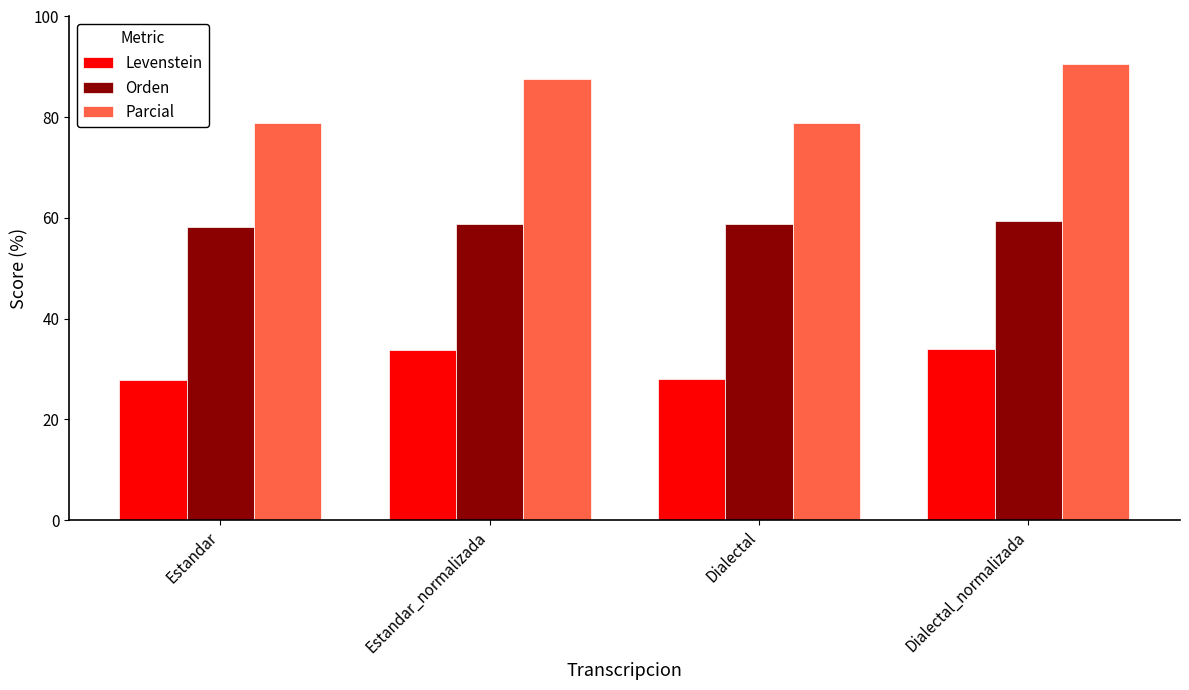

The value of Orden at Estandar_normalizada is 81.3. True or false?

False